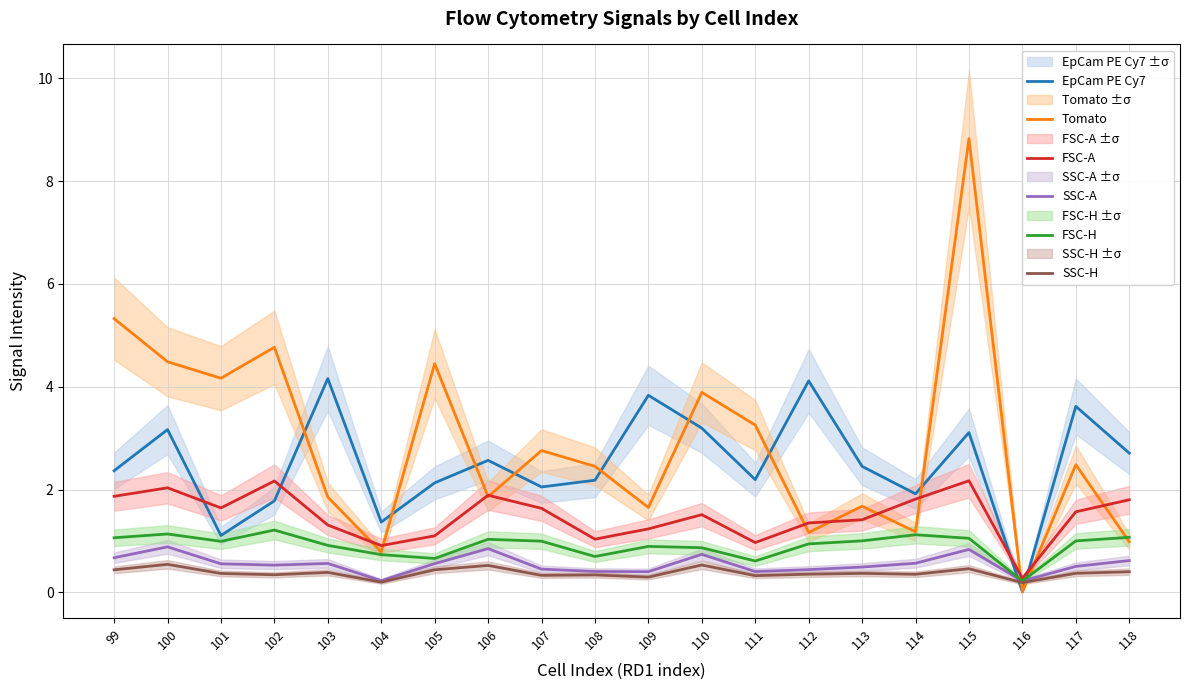

True or false: SSC-A and FSC-H cross at least once.

False